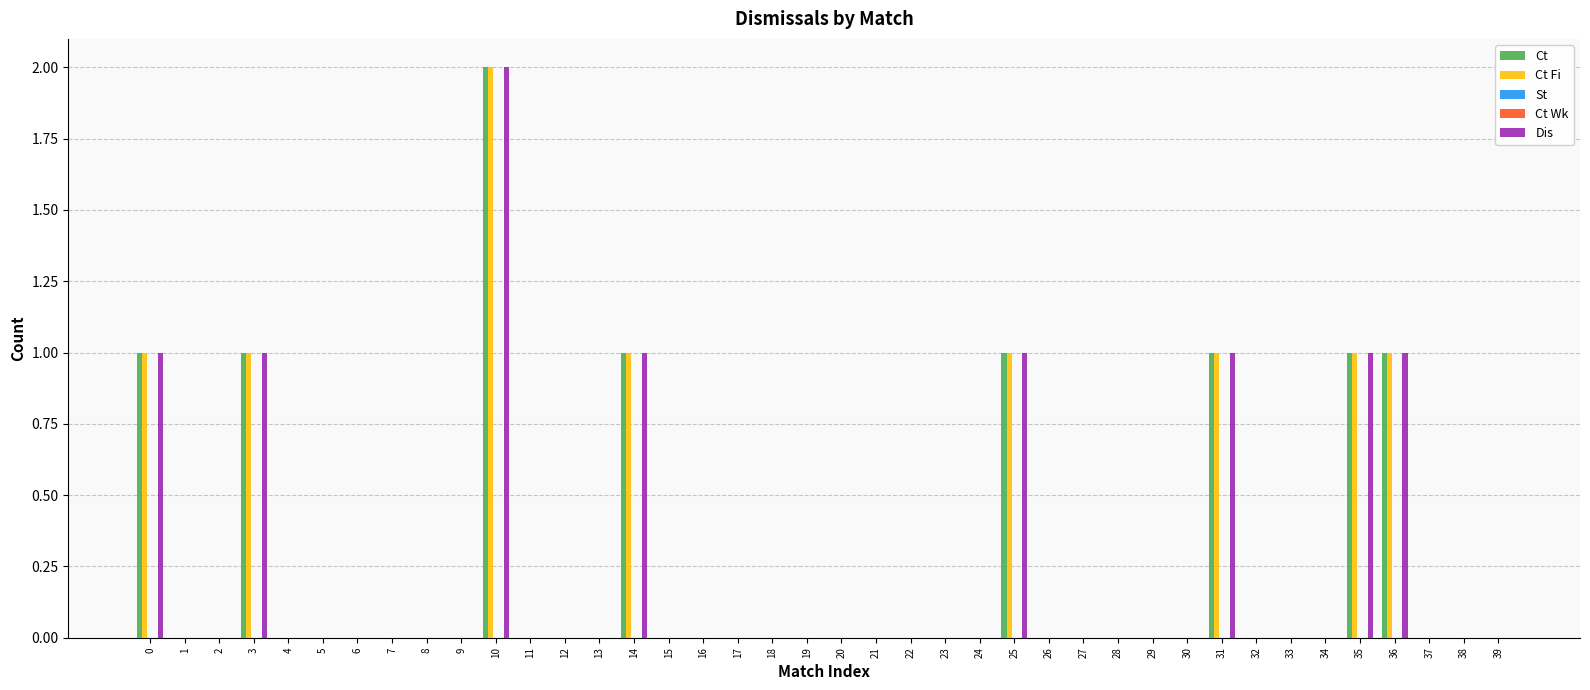

Reading left to right, what are all the values shown in this chart?

Ct: 0=1	1=0	2=0	3=1	4=0	5=0	6=0	7=0	8=0	9=0	10=2	11=0	12=0	13=0	14=1	15=0	16=0	17=0	18=0	19=0	20=0	21=0	22=0	23=0	24=0	25=1	26=0	27=0	28=0	29=0	30=0	31=1	32=0	33=0	34=0	35=1	36=1	37=0	38=0	39=0
Ct Fi: 0=1	1=0	2=0	3=1	4=0	5=0	6=0	7=0	8=0	9=0	10=2	11=0	12=0	13=0	14=1	15=0	16=0	17=0	18=0	19=0	20=0	21=0	22=0	23=0	24=0	25=1	26=0	27=0	28=0	29=0	30=0	31=1	32=0	33=0	34=0	35=1	36=1	37=0	38=0	39=0
St: 0=0	1=0	2=0	3=0	4=0	5=0	6=0	7=0	8=0	9=0	10=0	11=0	12=0	13=0	14=0	15=0	16=0	17=0	18=0	19=0	20=0	21=0	22=0	23=0	24=0	25=0	26=0	27=0	28=0	29=0	30=0	31=0	32=0	33=0	34=0	35=0	36=0	37=0	38=0	39=0
Ct Wk: 0=0	1=0	2=0	3=0	4=0	5=0	6=0	7=0	8=0	9=0	10=0	11=0	12=0	13=0	14=0	15=0	16=0	17=0	18=0	19=0	20=0	21=0	22=0	23=0	24=0	25=0	26=0	27=0	28=0	29=0	30=0	31=0	32=0	33=0	34=0	35=0	36=0	37=0	38=0	39=0
Dis: 0=1	1=0	2=0	3=1	4=0	5=0	6=0	7=0	8=0	9=0	10=2	11=0	12=0	13=0	14=1	15=0	16=0	17=0	18=0	19=0	20=0	21=0	22=0	23=0	24=0	25=1	26=0	27=0	28=0	29=0	30=0	31=1	32=0	33=0	34=0	35=1	36=1	37=0	38=0	39=0